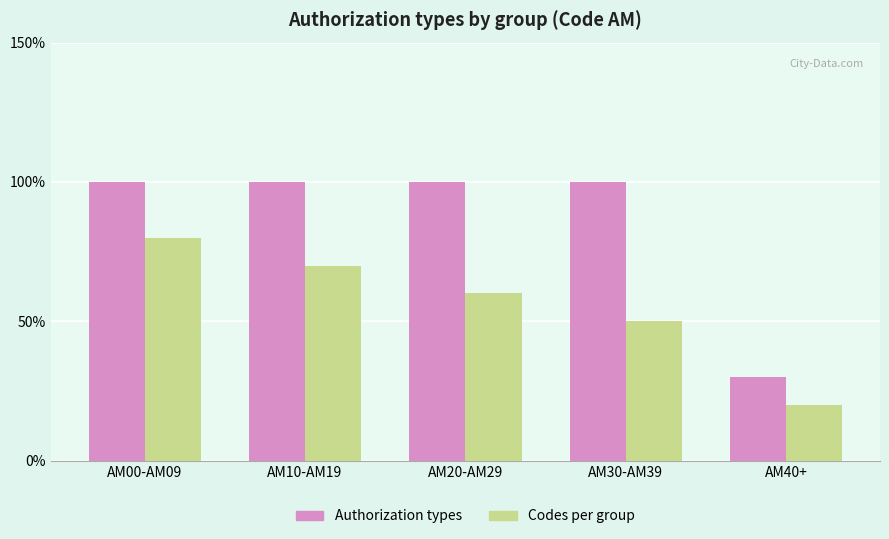

How many bars are there in each group?

2